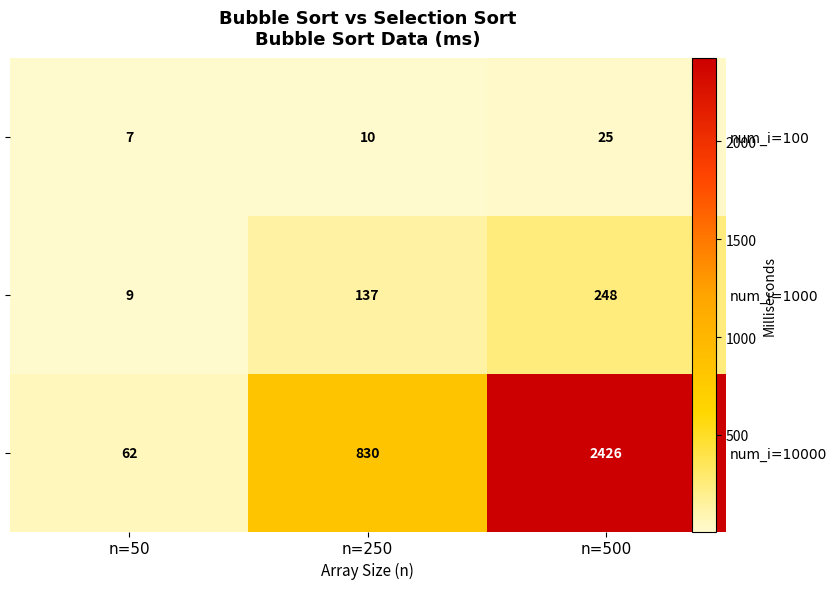

The num_i=100 series shows 10 at n=250. True or false?

True